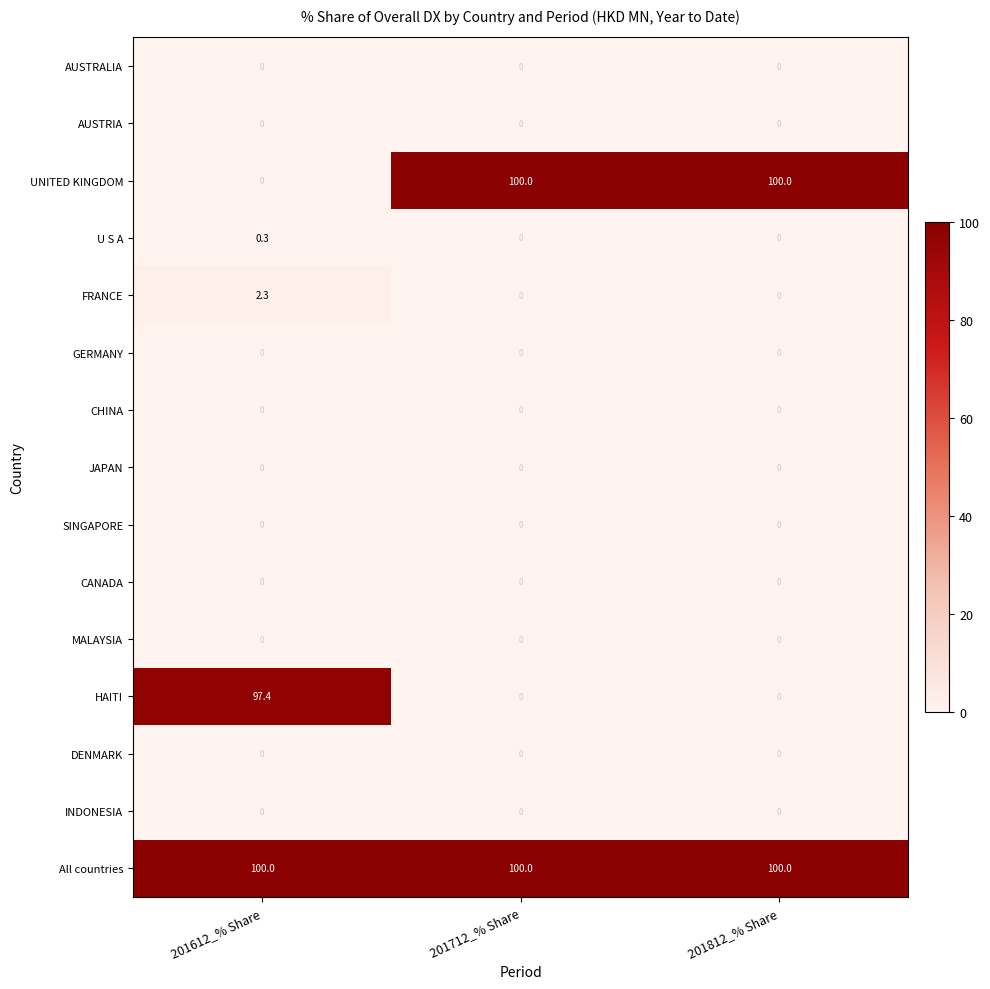

How many series are shown in this chart?

15